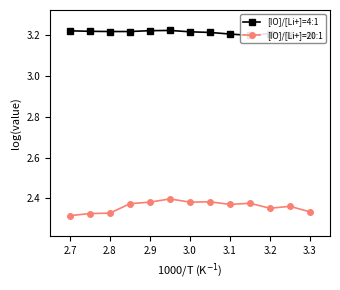

True or false: [IO]/[Li+]=20:1 has more than 0 interior local peaks.

True